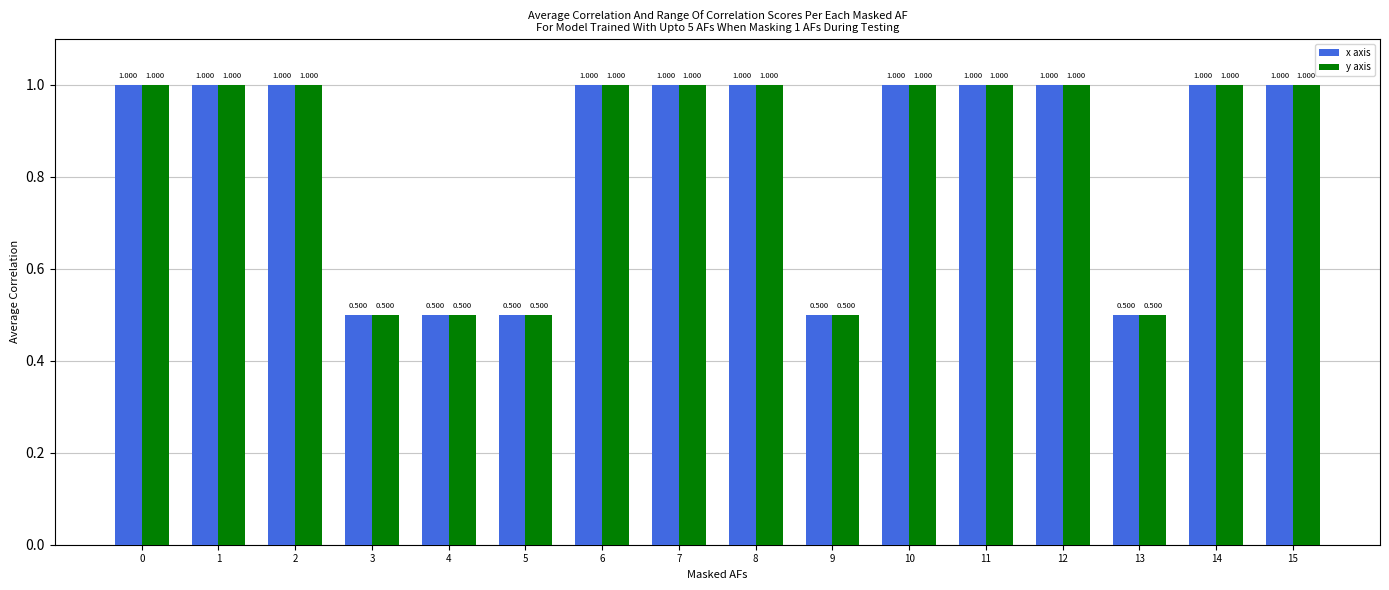

What is the minimum value shown in the chart?

0.5